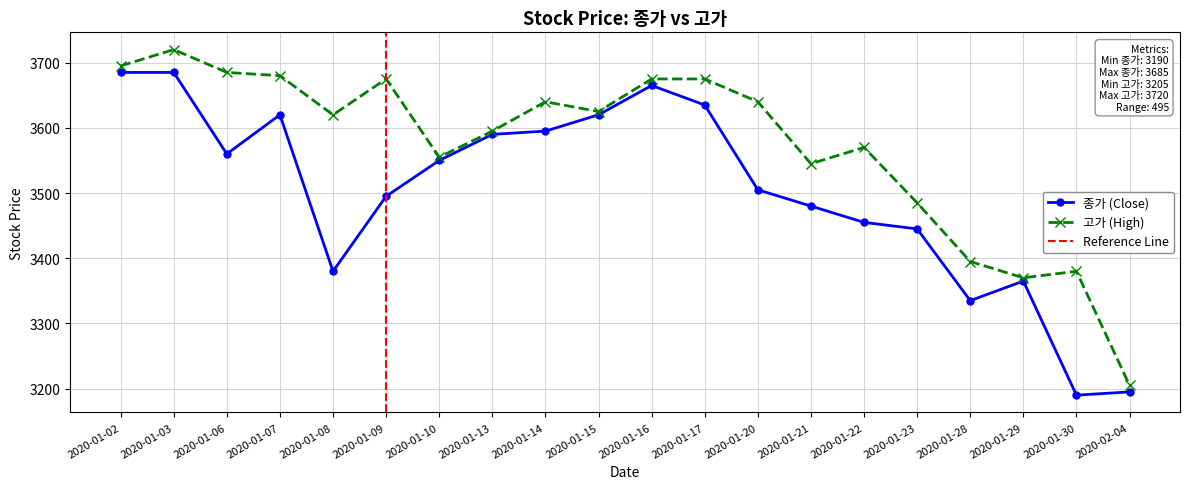

Count the number of categories in the chart.

20